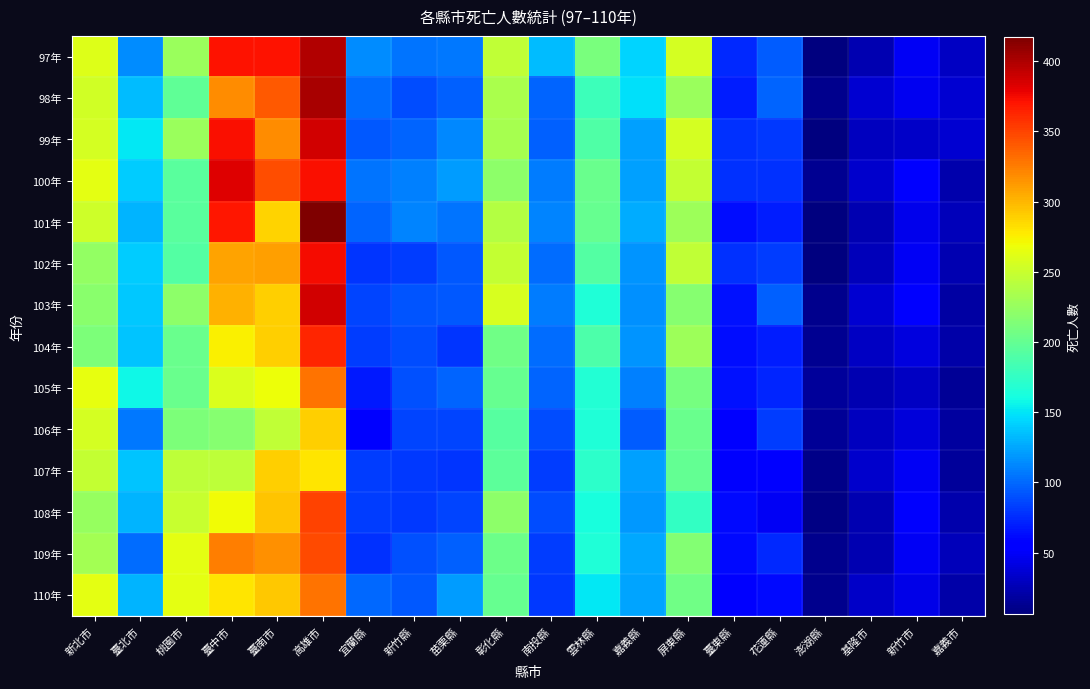

Count the number of categories in the chart.

20